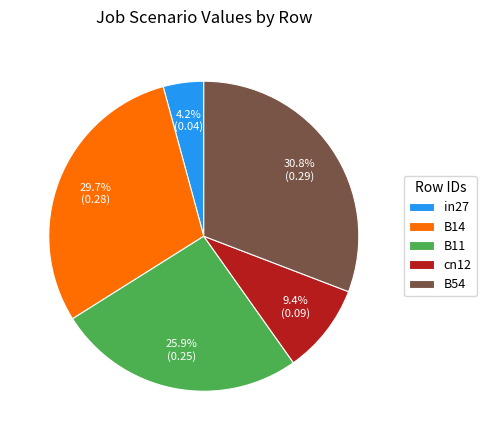

To the nearest percent, what is the average slice percentage?

20%